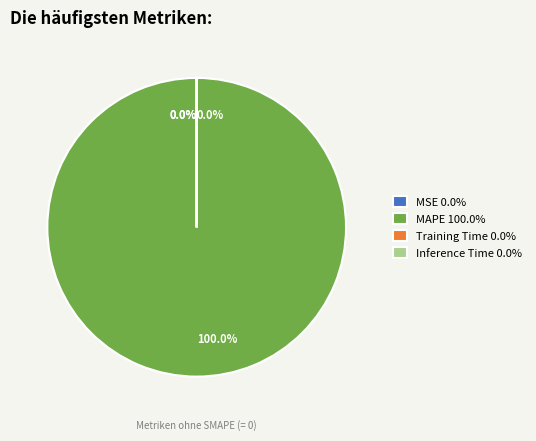

What percentage is the MAPE slice, to the nearest percent?

100%